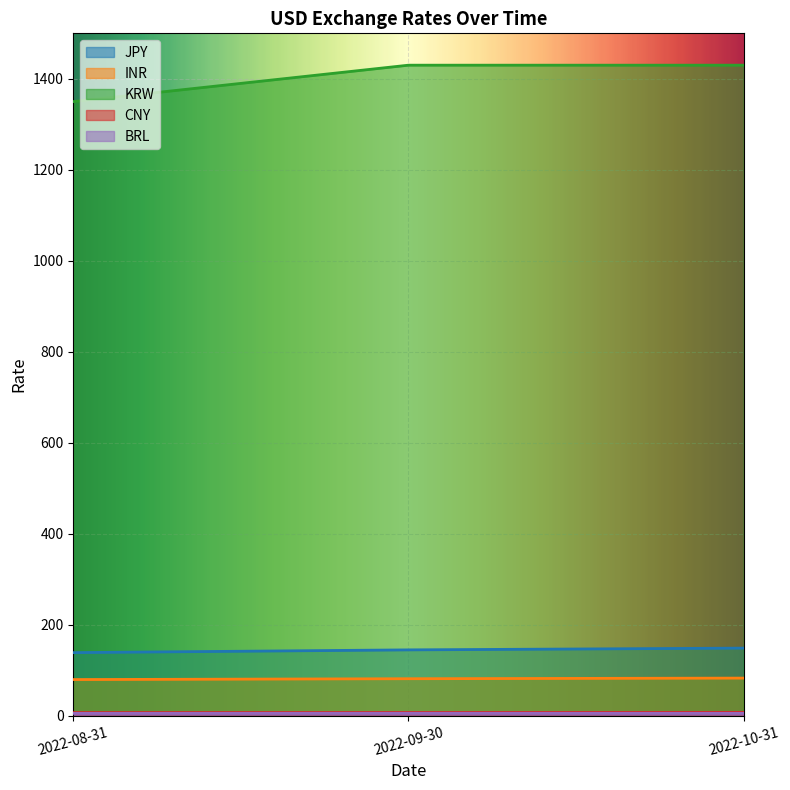

At which label does BRL reach its minimum?

2022-08-31